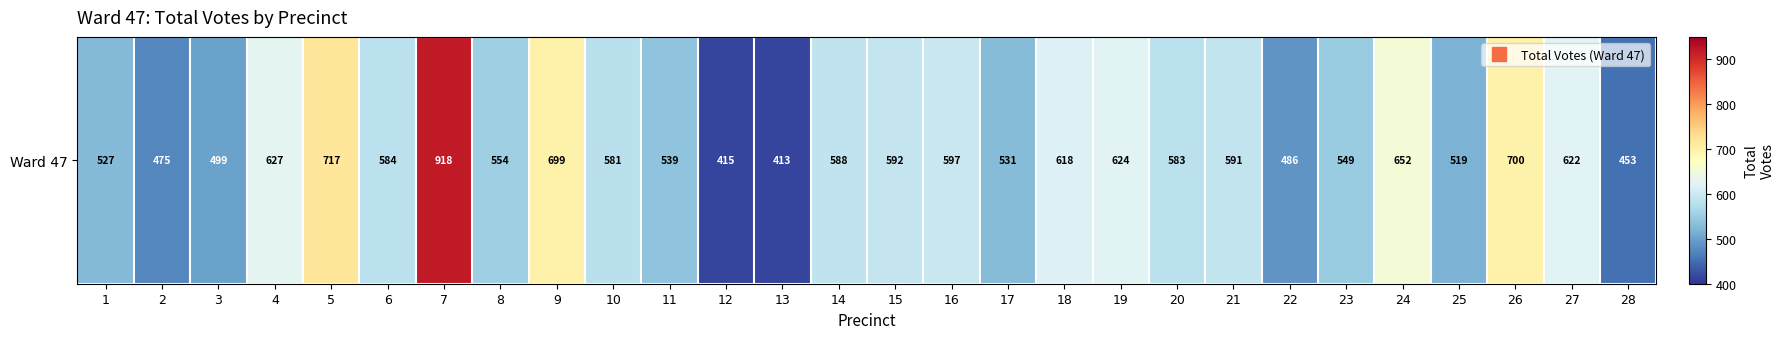

What value does the data have at 26?

700